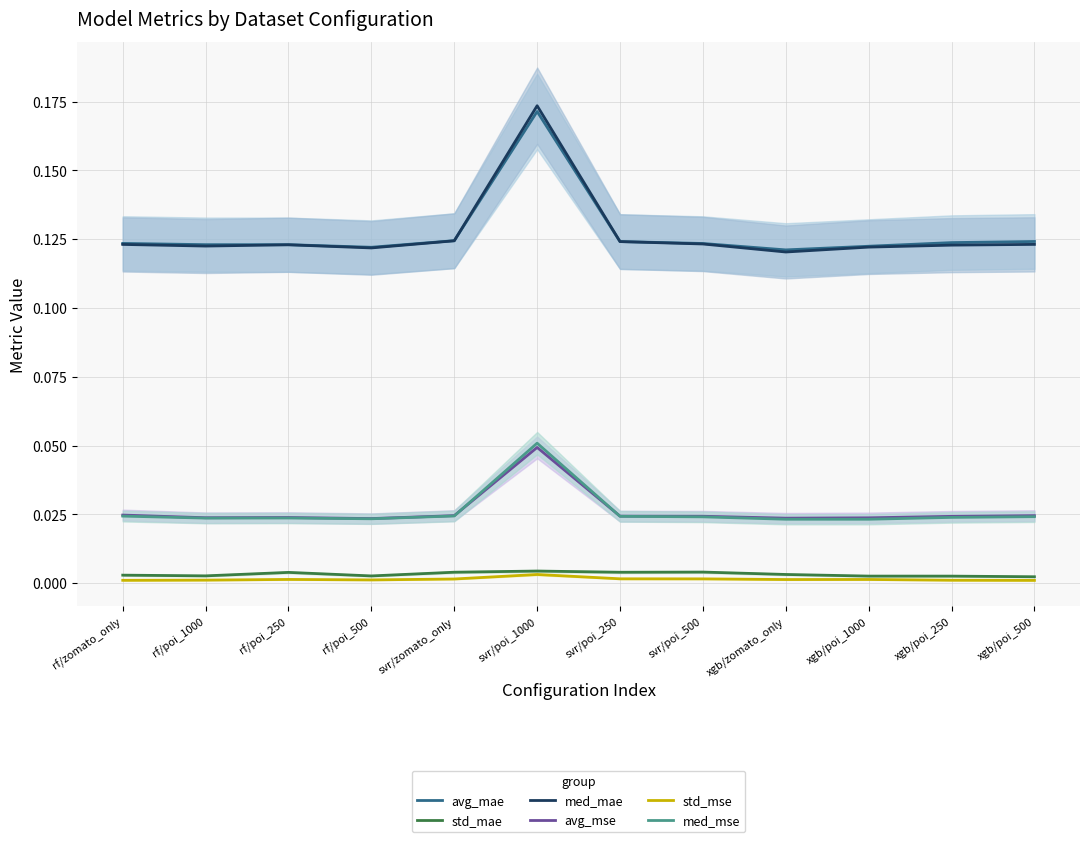

What position from the left is xgb/zomato_only?

9